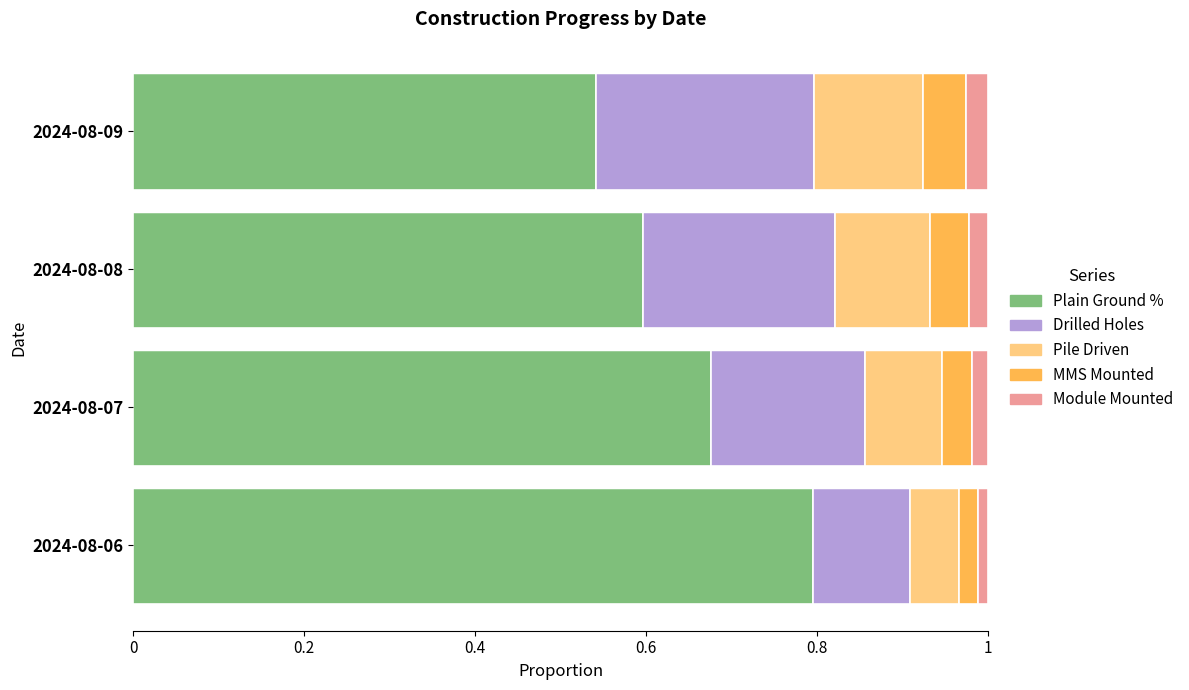

True or false: Plain Ground % has a value of 0.8 at 2024-08-08.

False